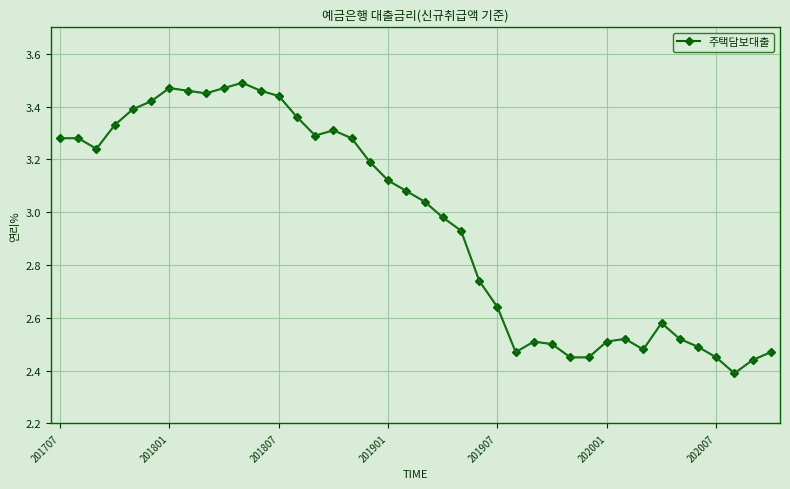

What is the sum of all values?

118.4